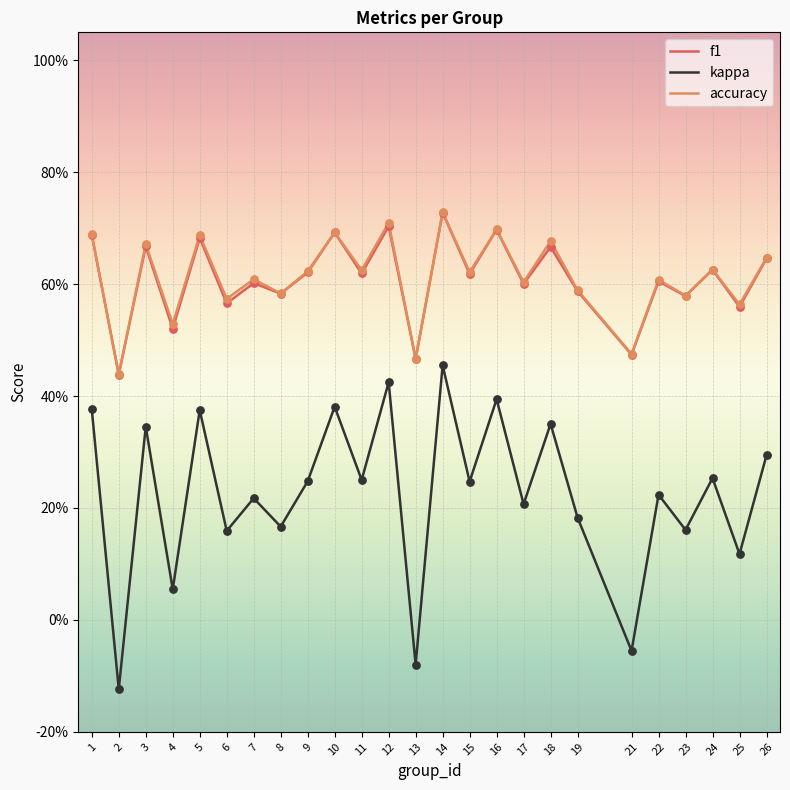

At how many categories does at least one series exceed 0?

25